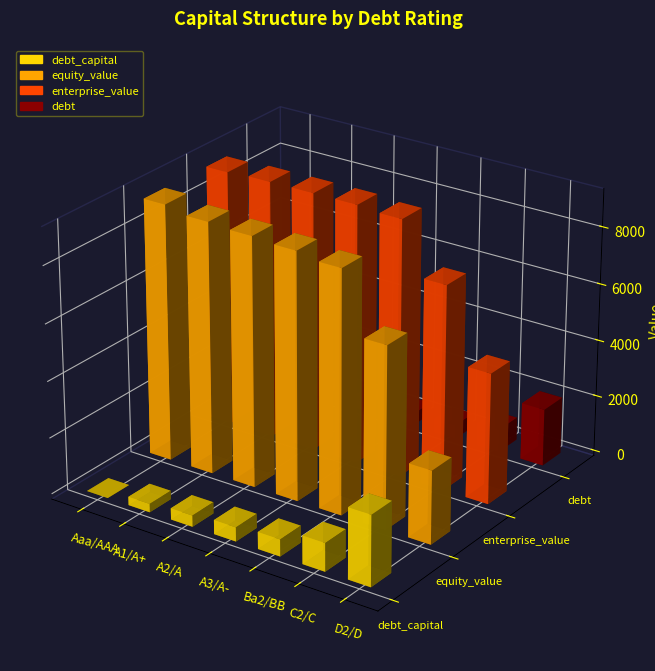

Is the value of equity_value at A3/A- greater than the value of debt_capital at A2/A?

Yes